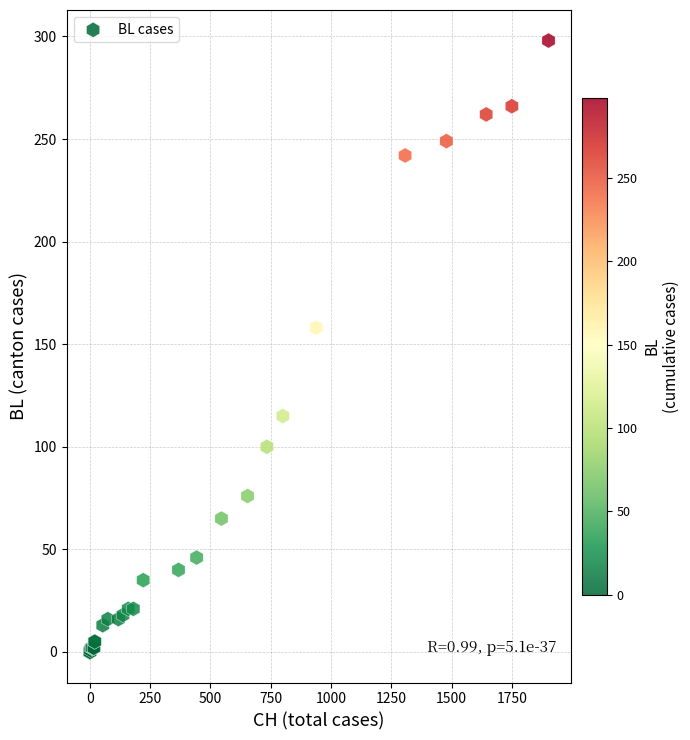

What Y value in the scatter plot is closest to 149?

158